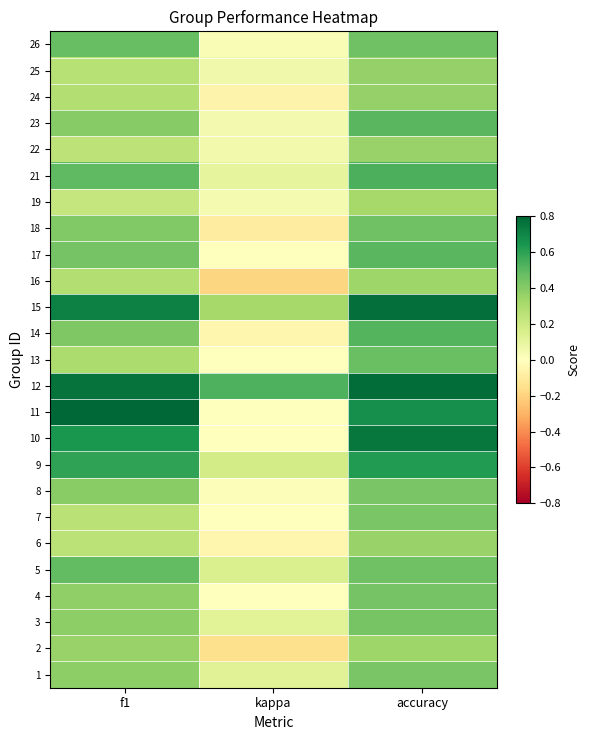

What is the difference between the highest and lowest values at f1?

0.6